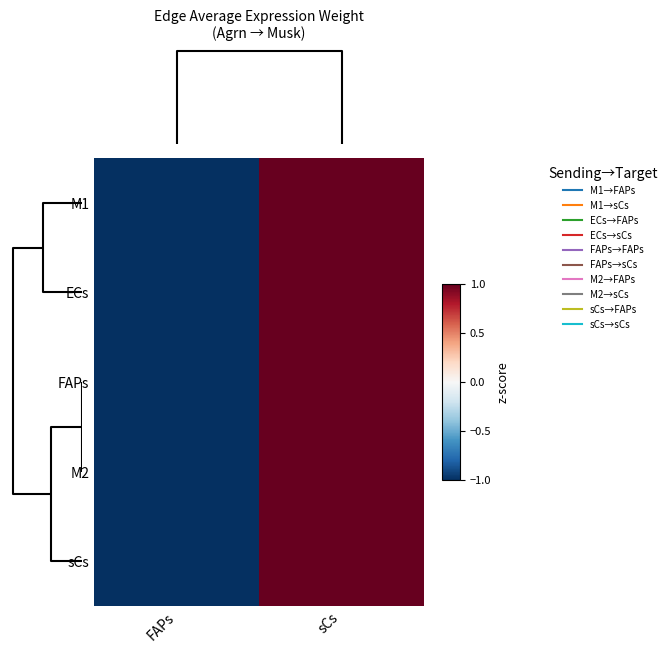

Reading right to left, transcribe all the data shown in this chart.

M1: sCs=1.0	FAPs=-1.0
ECs: sCs=1.0	FAPs=-1.0
FAPs: sCs=1.0	FAPs=-1.0
M2: sCs=1.0	FAPs=-1.0
sCs: sCs=1.0	FAPs=-1.0